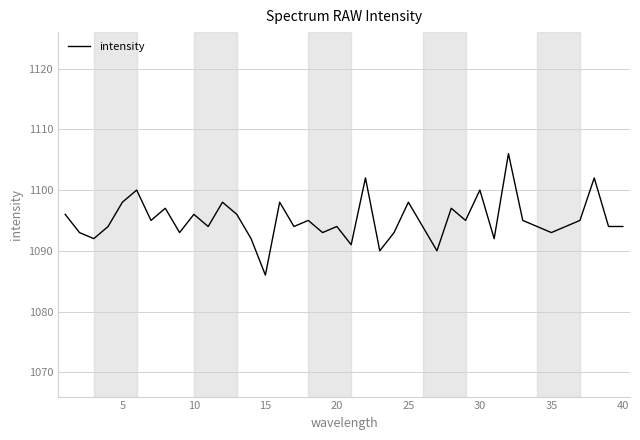

What is the greatest value displayed?

1106